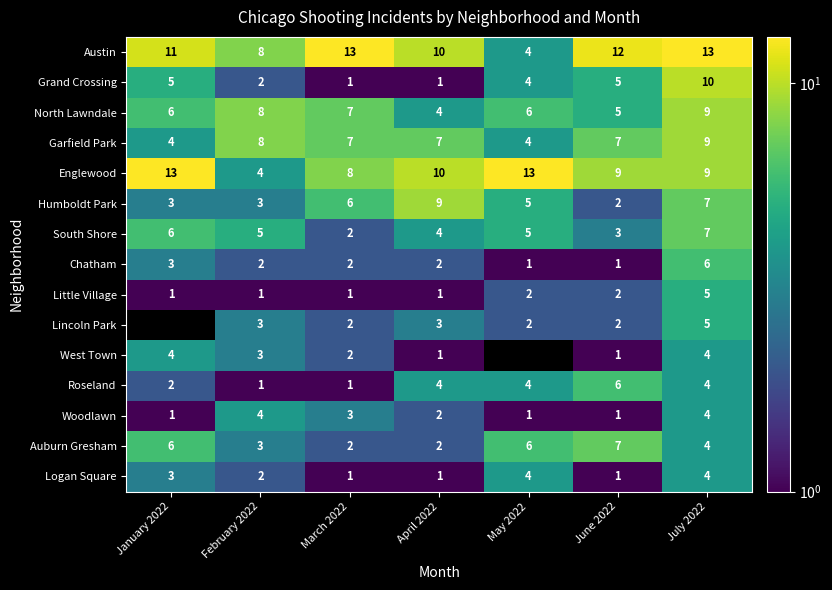

True or false: Garfield Park has a value of 2 at January 2022.

False